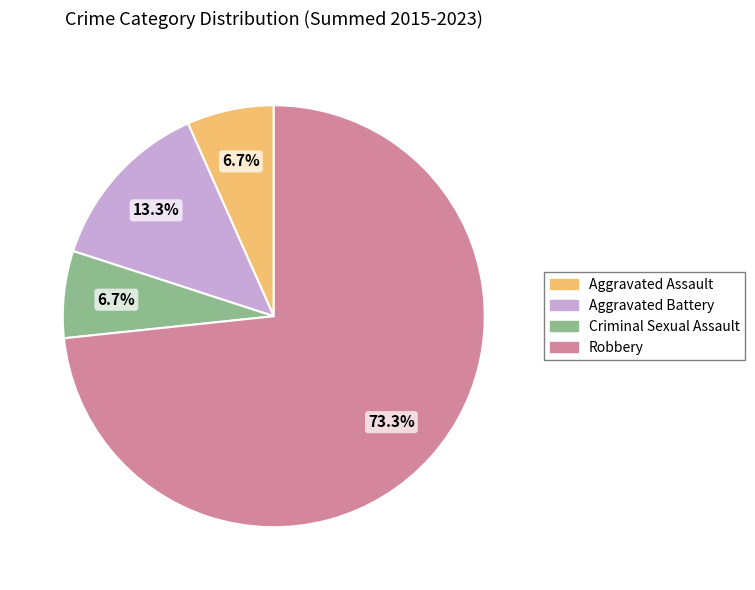

Approximately how many times larger is the value at Aggravated Assault compared to Criminal Sexual Assault?

1.0